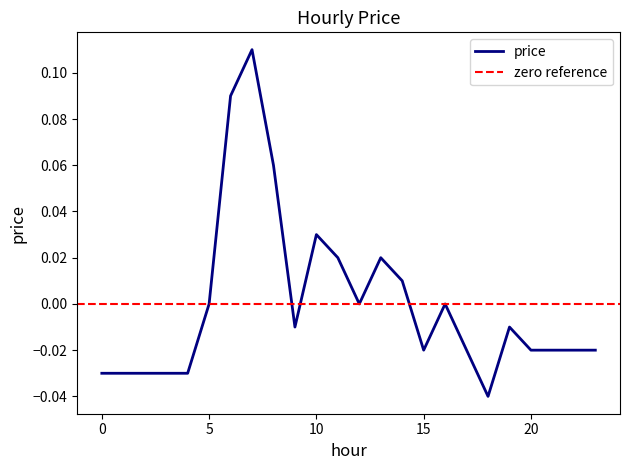

Reading left to right, list all the values displayed in this chart.

-0.0	-0.0	-0.0	-0.0	-0.0	0.0	0.1	0.1	0.1	-0.0	0.0	0.0	0.0	0.0	0.0	-0.0	0.0	-0.0	-0.0	-0.0	-0.0	-0.0	-0.0	-0.0